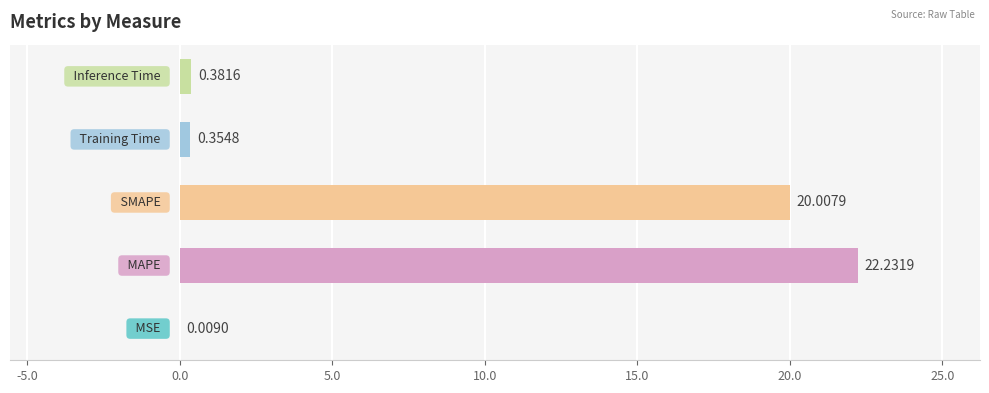

What is the sum of all values?

43.0